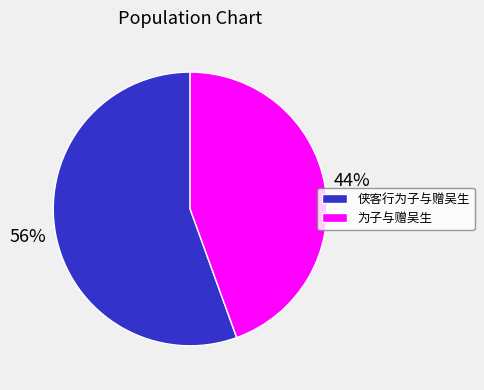

What is the largest slice in the pie chart?

侠客行为子与赠吴生